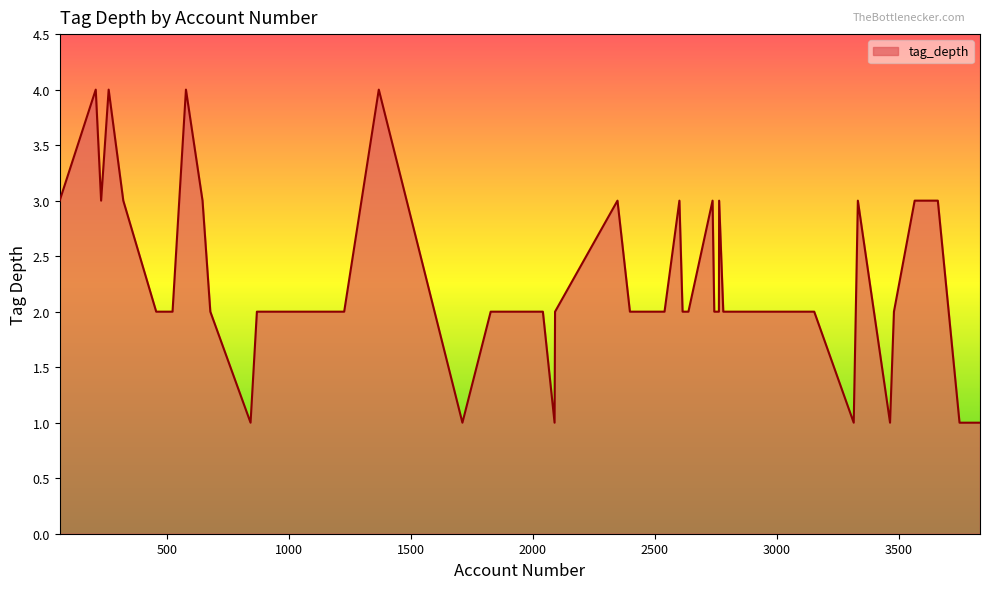

Count the values in the range 2 to 3.

29